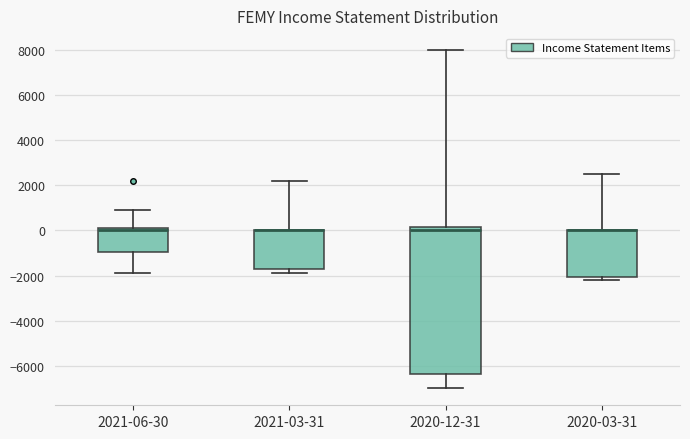

Reading left to right, transcribe this box plot: for each box, give where its median line is, the range the box spans, and where its two whiskers end, as read against the y-axis. The values are not printed on the chart, so give them approximately, as read against the axis.

2021-06-30: median 0, box -1000 to 200, whiskers -1800 to 1000
2021-03-31: median 0 (drawn on the box's upper edge), box -1800 to 0, whiskers -1800 (just below the box's lower edge) to 2200
2020-12-31: median 0, box -6400 to 200, whiskers -7000 to 8000
2020-03-31: median 0 (drawn on the box's upper edge), box -2000 to 0, whiskers -2200 to 2600